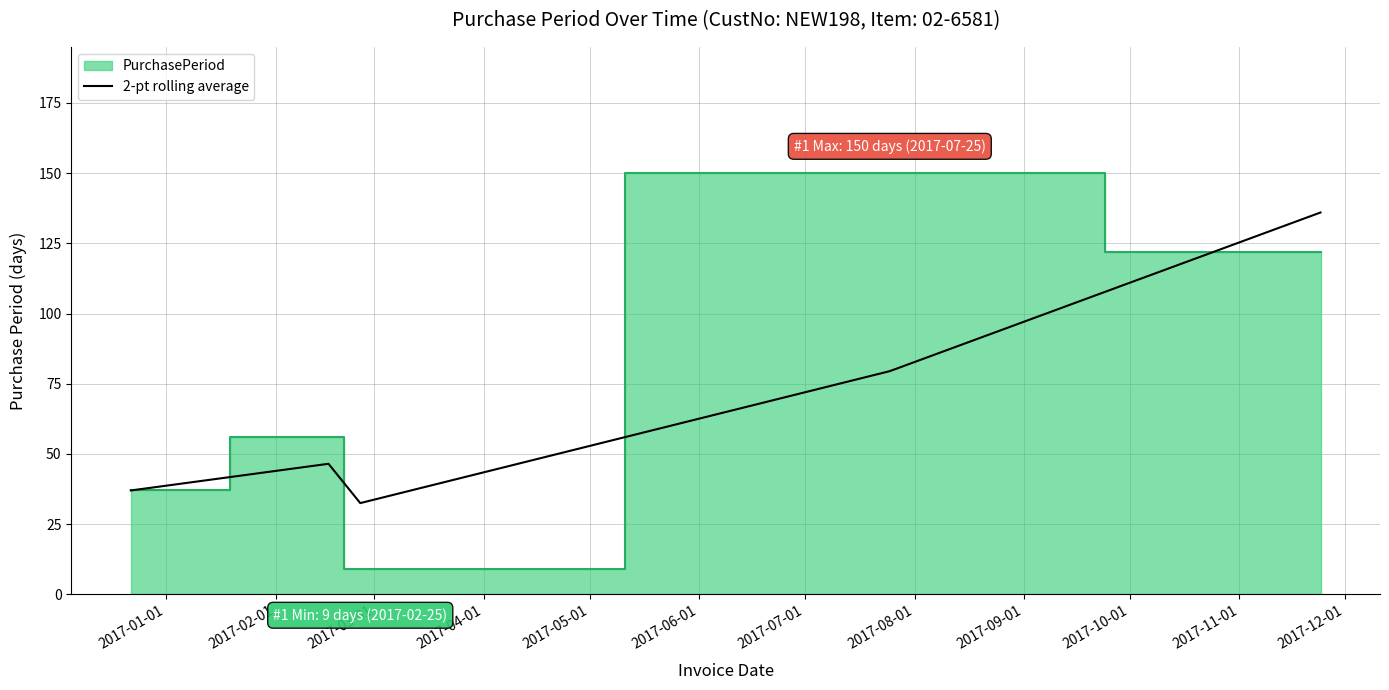

What is the lowest value of the 2-pt rolling average series?

32.5